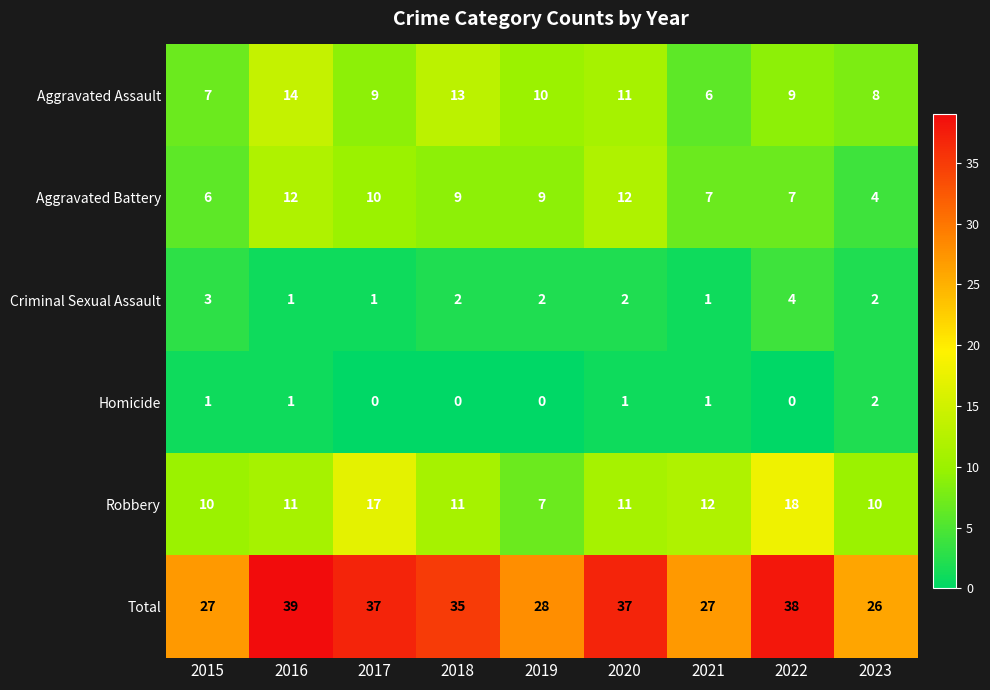

True or false: Criminal Sexual Assault has a value of 4 at 2015.

False